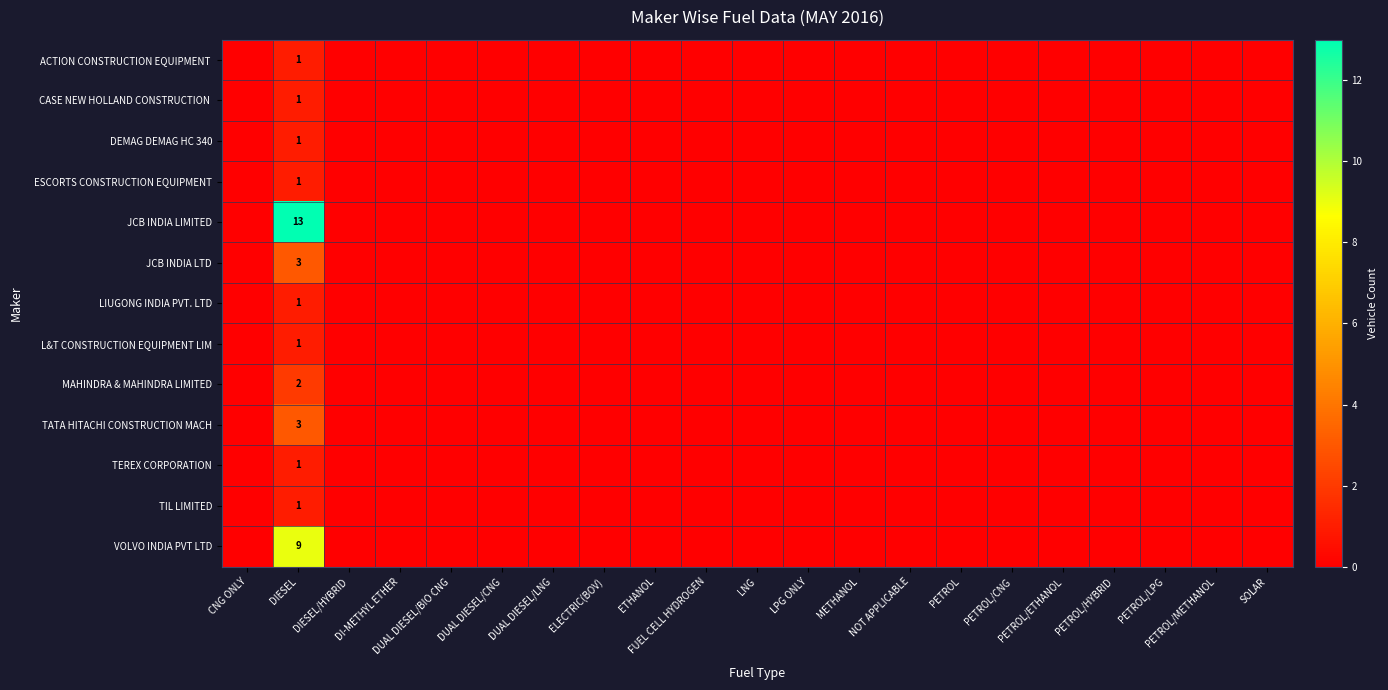

Is the value of ACTION CONSTRUCTION EQUIPMENT at CNG ONLY greater than the value of JCB INDIA LTD at PETROL/METHANOL?

No